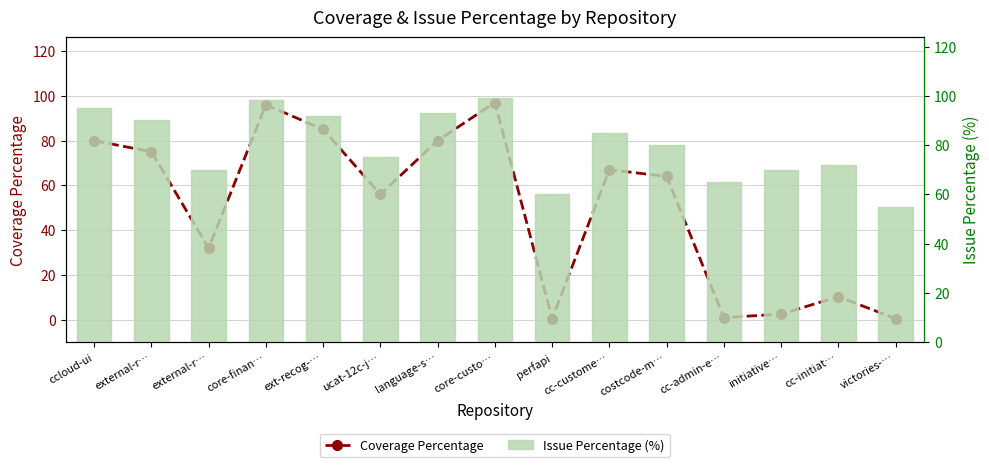

Reading left to right, extract all data points from this chart.

Coverage Percentage: ccloud-ui=80.0	external-r…=75.0	external-r…=32.0	core-finan…=96.0	ext-recog-…=85.0	ucat-12c-j…=56.0	language-s…=80.0	core-custo…=97.0	perfapi=0.5	cc-custome…=67.0	costcode-m…=64.0	cc-admin-e…=1.0	initiative…=2.5	cc-initiat…=10.3	victories-…=0.5
Issue Percentage (%): ccloud-ui=95.0	external-r…=90.0	external-r…=70.0	core-finan…=98.5	ext-recog-…=92.0	ucat-12c-j…=75.0	language-s…=93.0	core-custo…=99.0	perfapi=60.0	cc-custome…=85.0	costcode-m…=80.0	cc-admin-e…=65.0	initiative…=70.0	cc-initiat…=72.0	victories-…=55.0